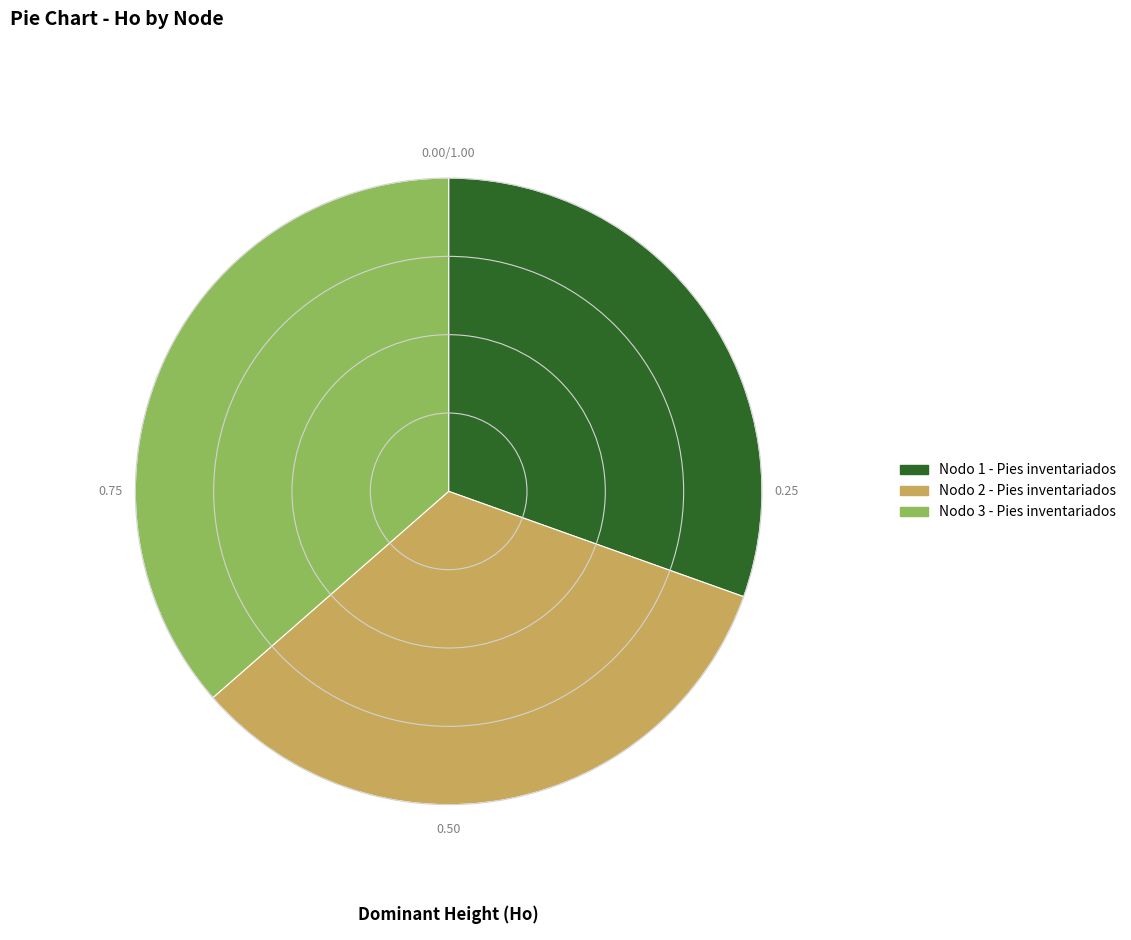

The Nodo 3 - Pies inventariados slice represents 31% of the pie. True or false?

False